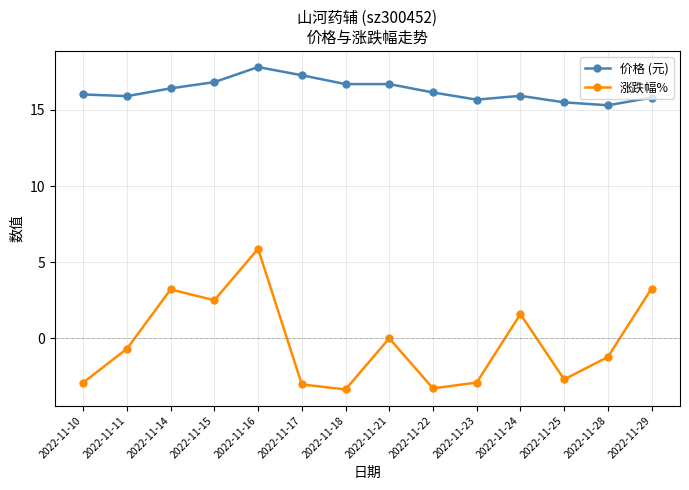

What is the difference between the 价格 (元) values at 2022-11-24 and 2022-11-18?

0.8